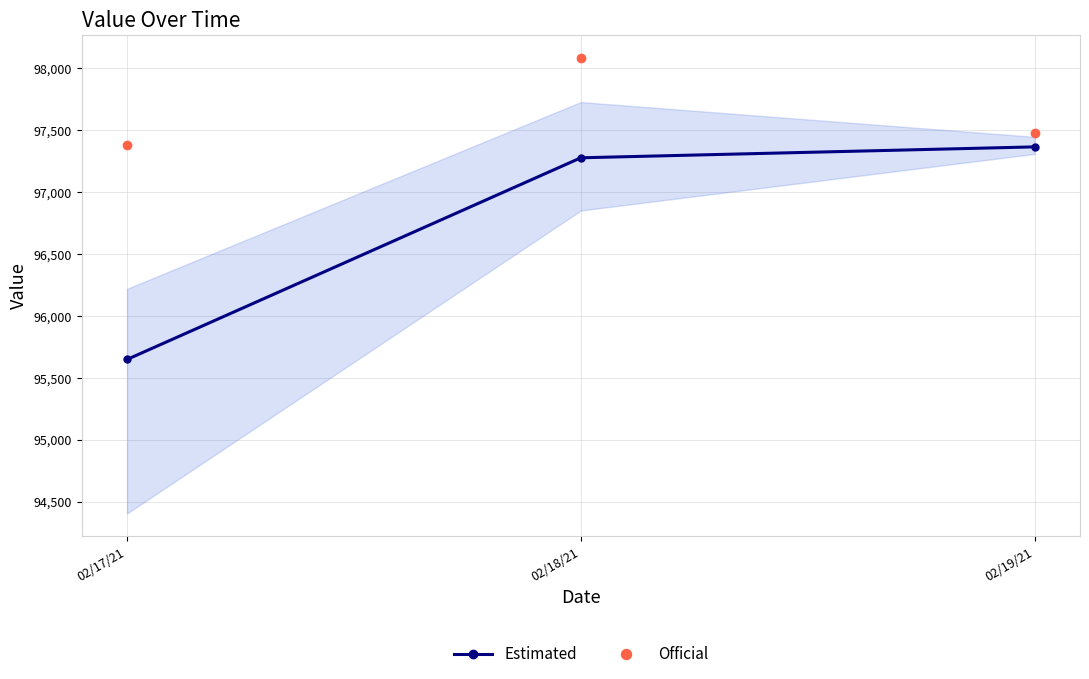

What is the difference between the maximum and second lowest values in the Estimated series?

88.2